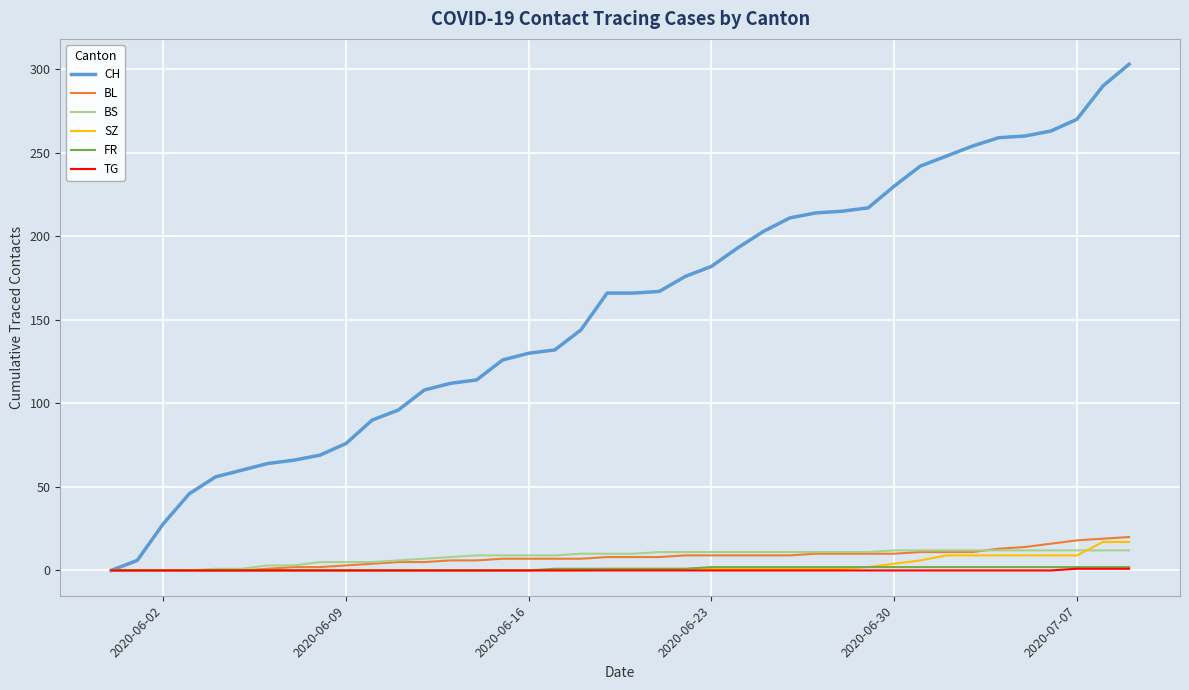

What is the maximum value for BL?

20